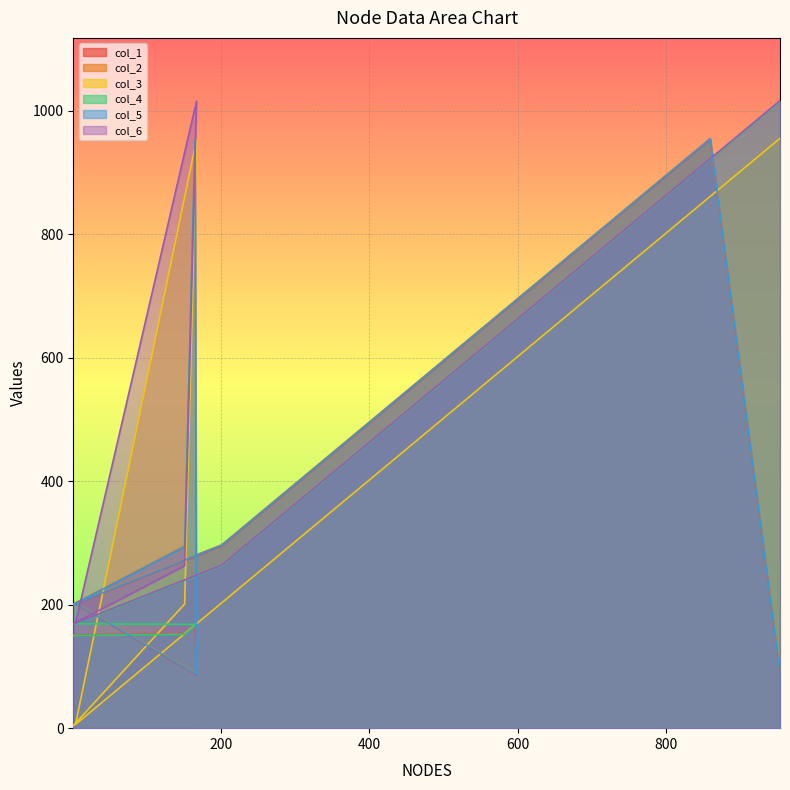

What are all the series names shown in the legend?

col_1, col_2, col_3, col_4, col_5, col_6